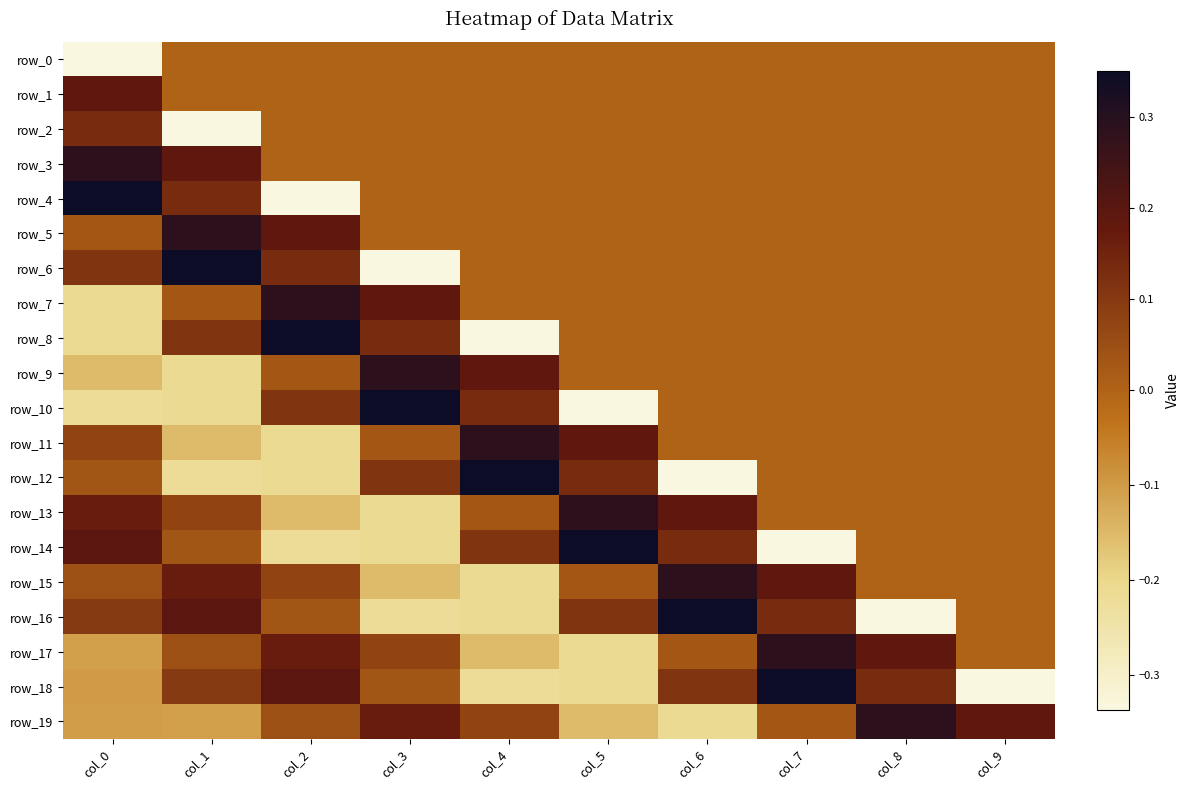

What is the sum of the row_17 values at col_4 and col_9?

-0.2